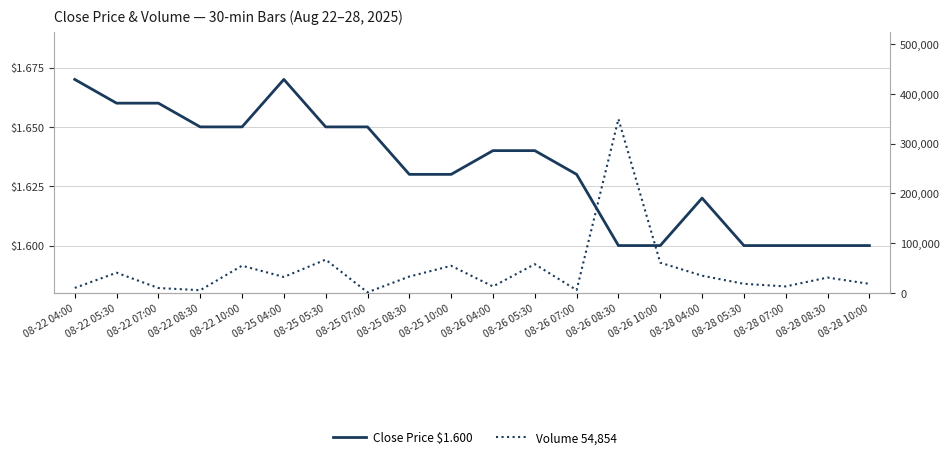

In Close Price, how many points are higher than both neighbors (excluding endpoints)?

2